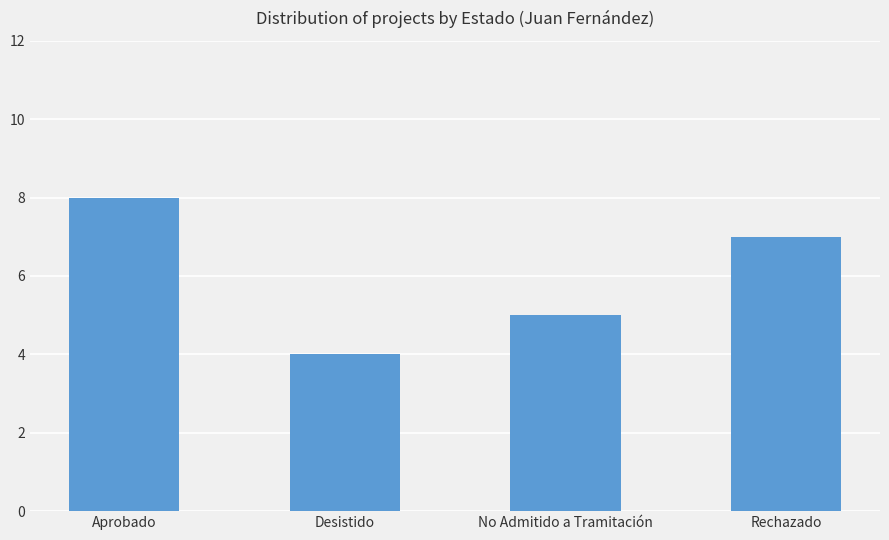

How many bars are there in total?

4